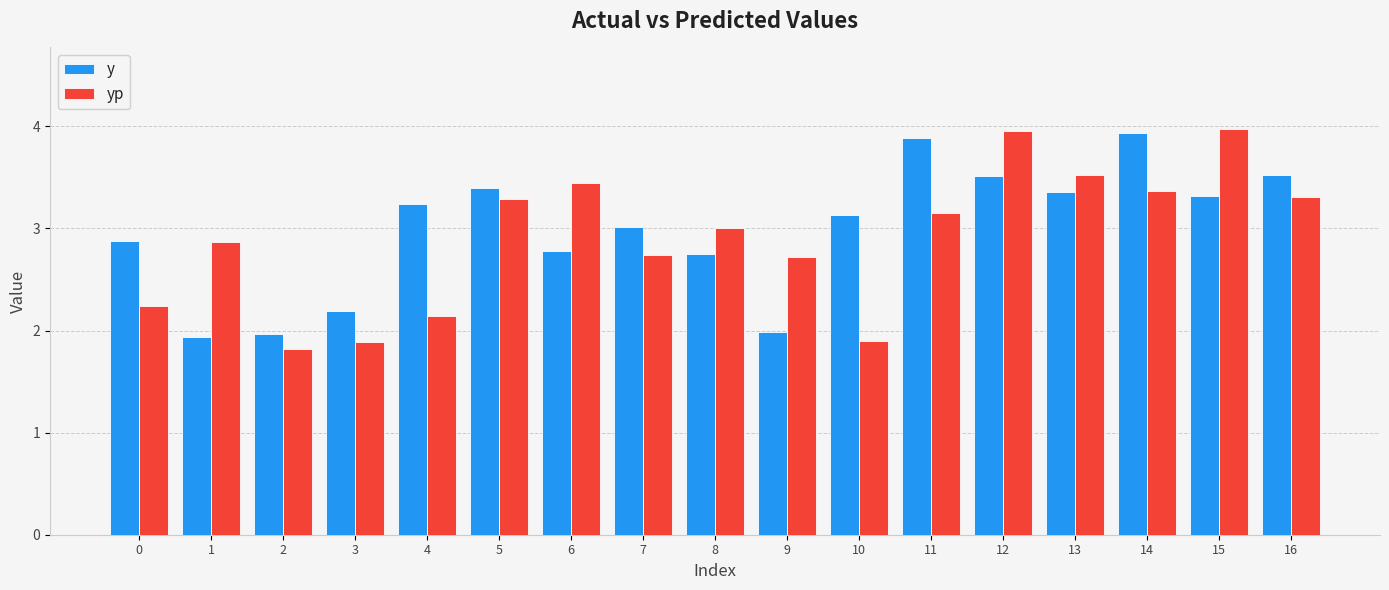

At how many categories does at least one series exceed 2?

16